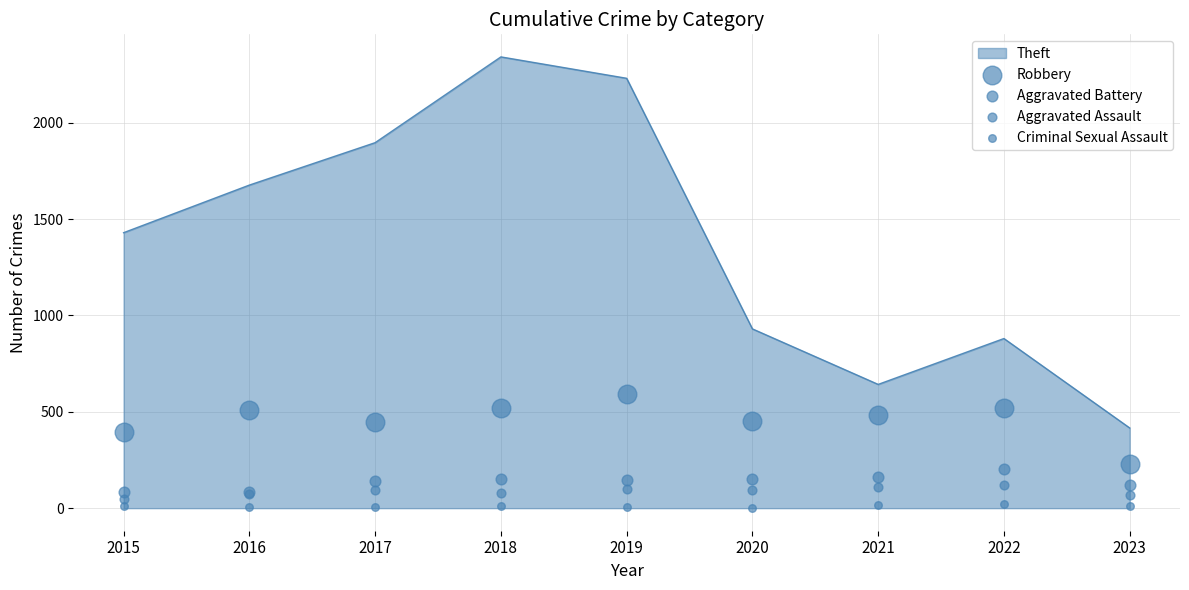

At how many categories does at least one series exceed 30?

9